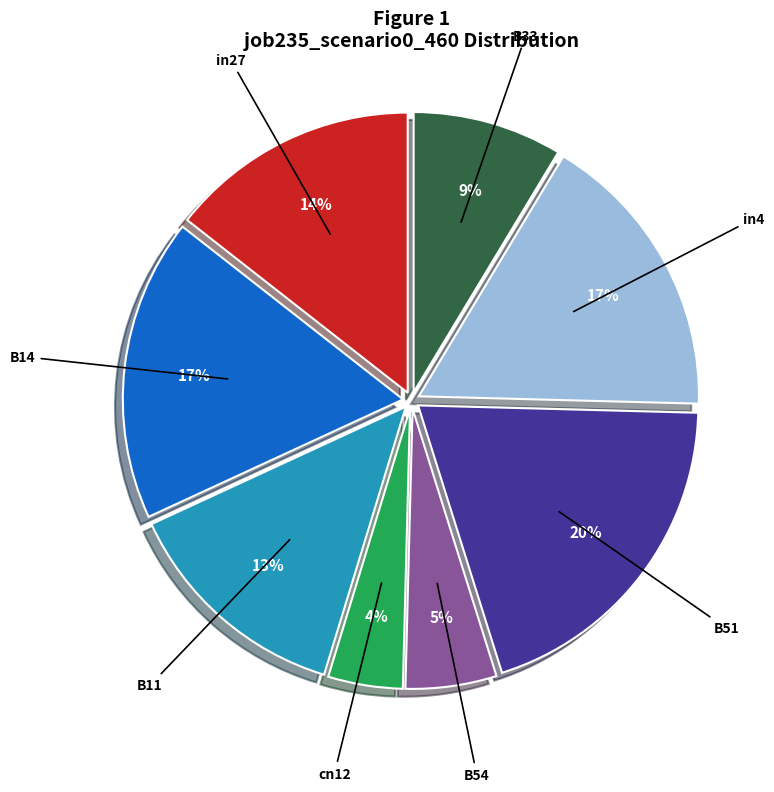

To the nearest percent, what is the average slice percentage?

12%